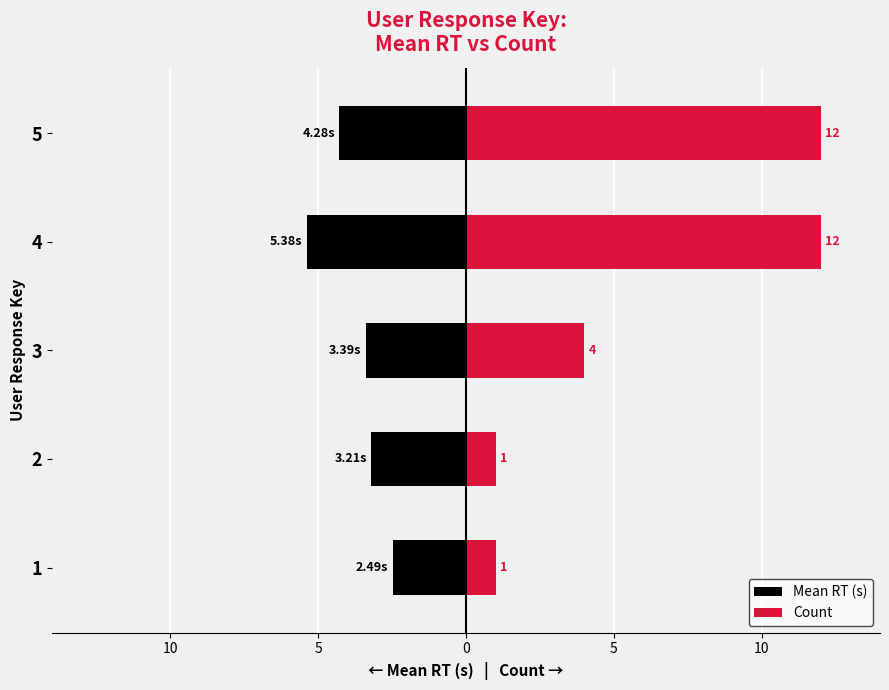

What is the average value of the Count series?

6.0